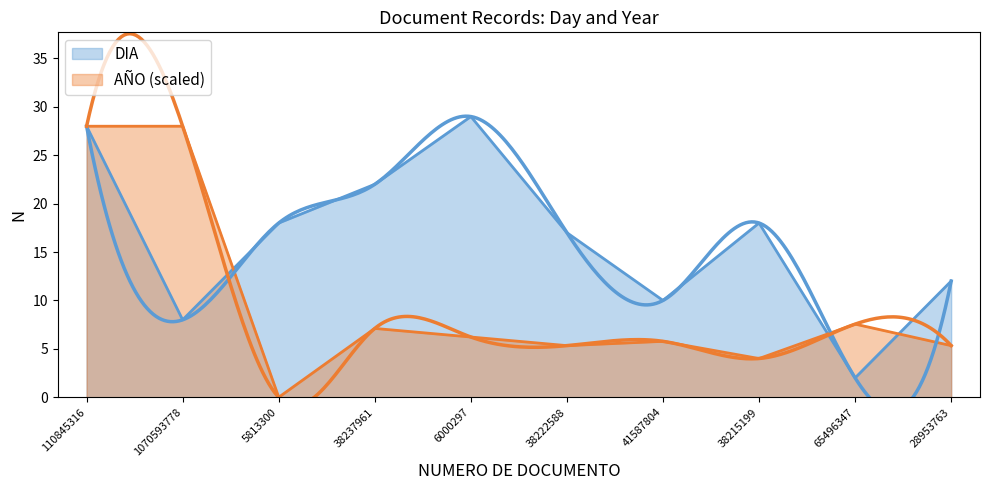

Is the value of DIA at 41587804 greater than the value of AÑO at 65496347?

Yes